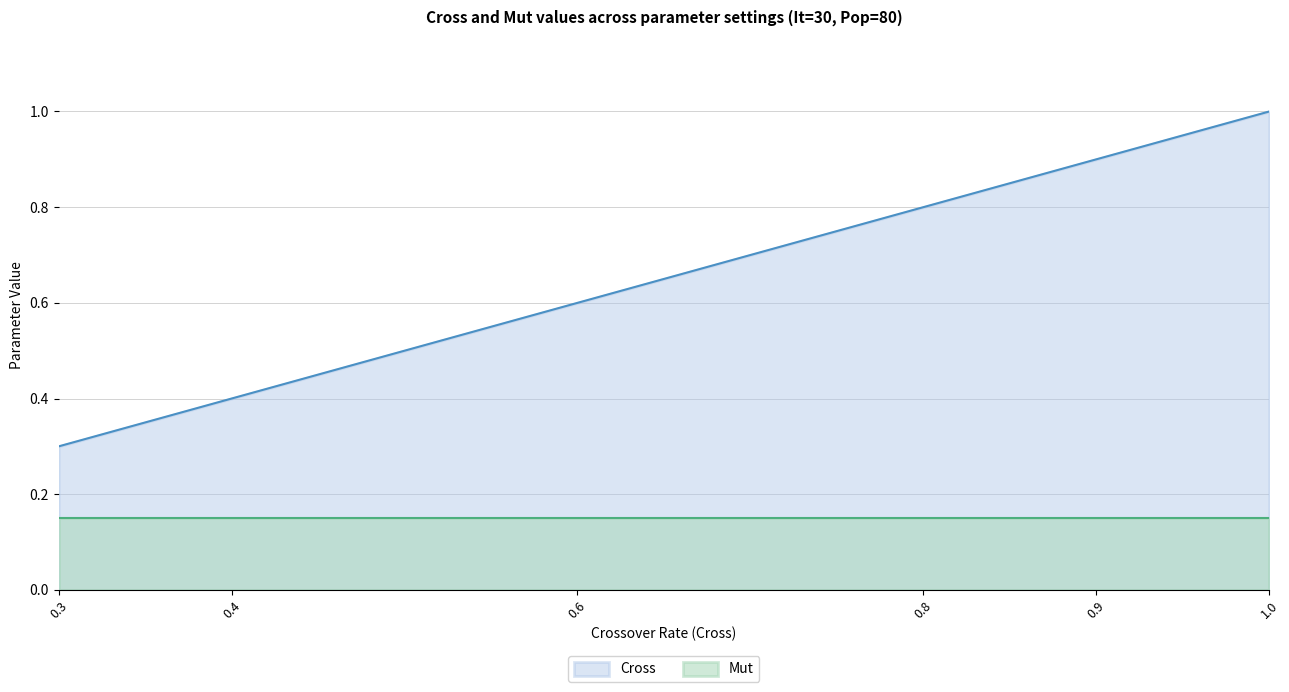

How many data points does each series have?

6